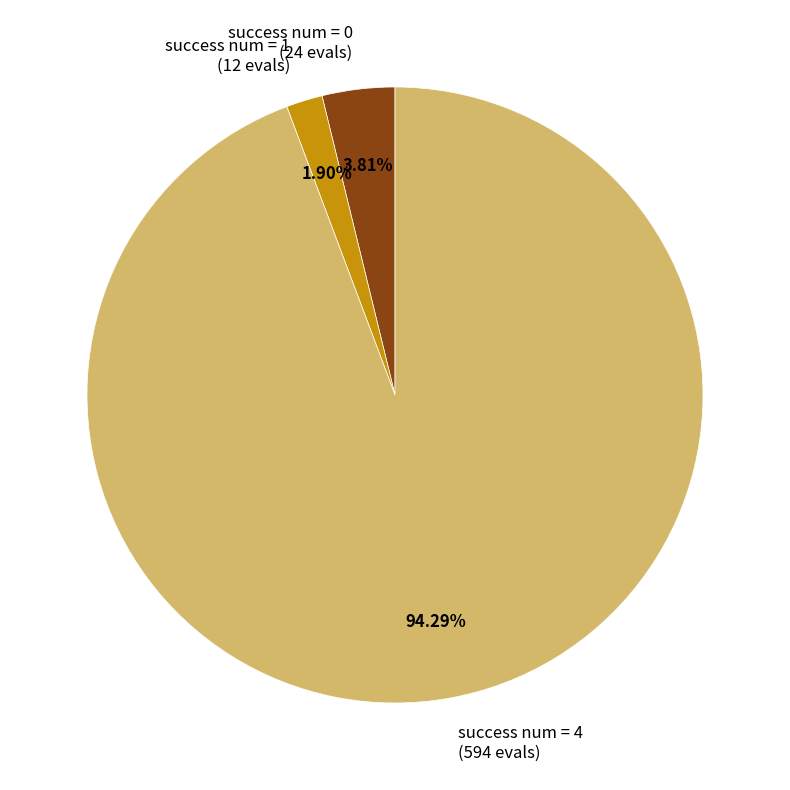

To the nearest percent, what is the average slice percentage?

33%